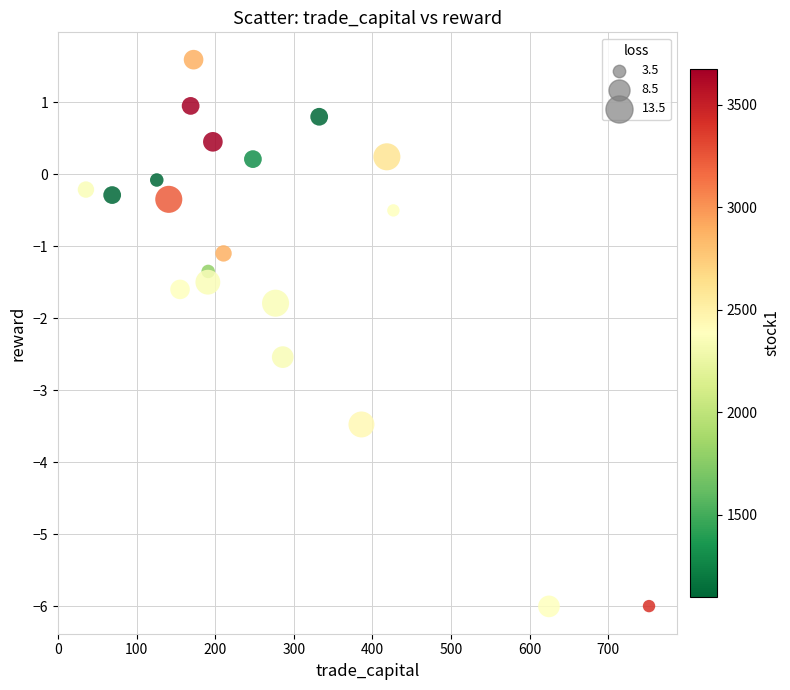

What is the range of X values (max minus min)?

716.5